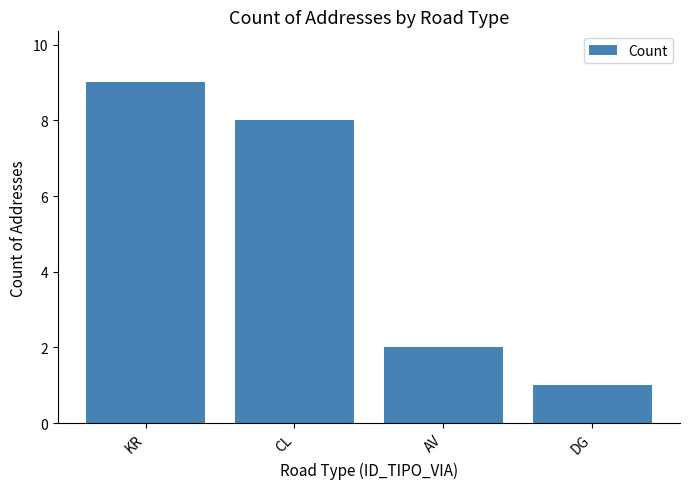

Which has a higher value, KR or DG?

KR